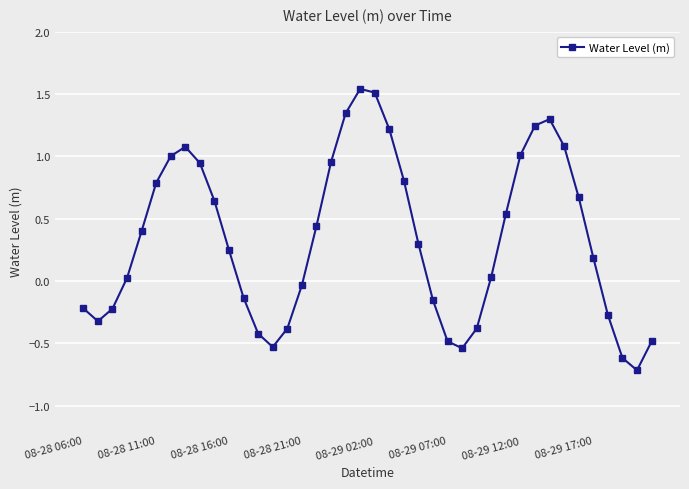

What is the smallest value displayed?

-0.7